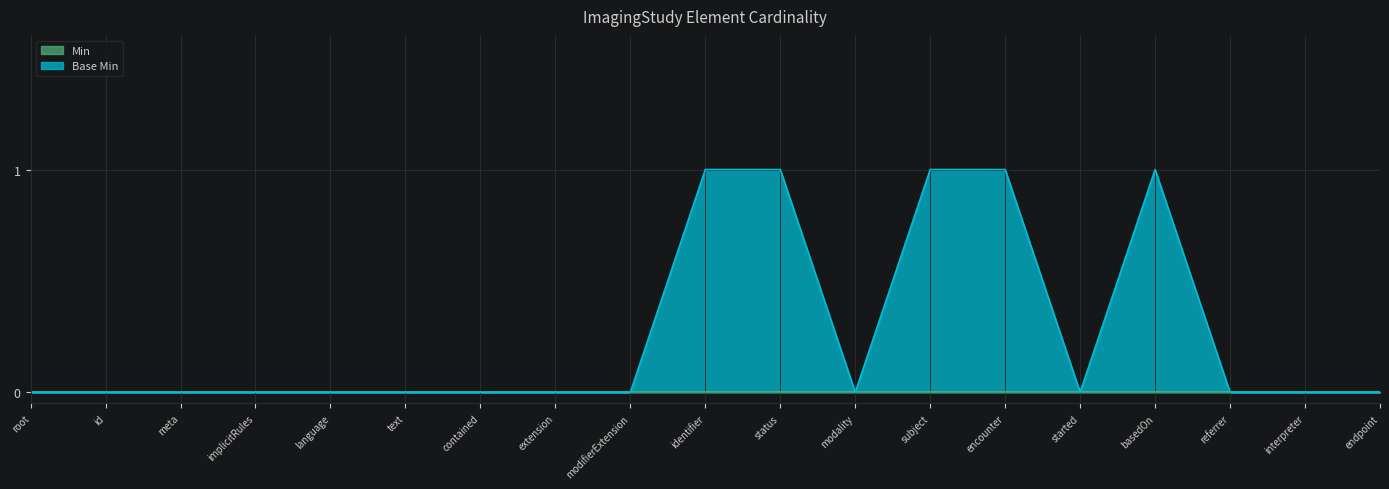

How many values exceed 0?

5